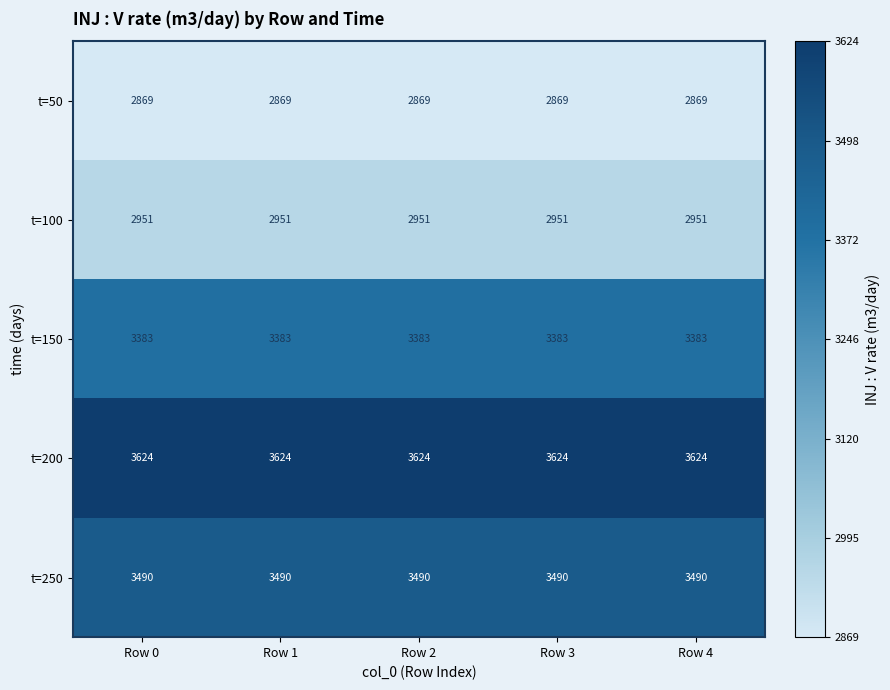

What is the spread (max minus min) of values at Row 1?

755